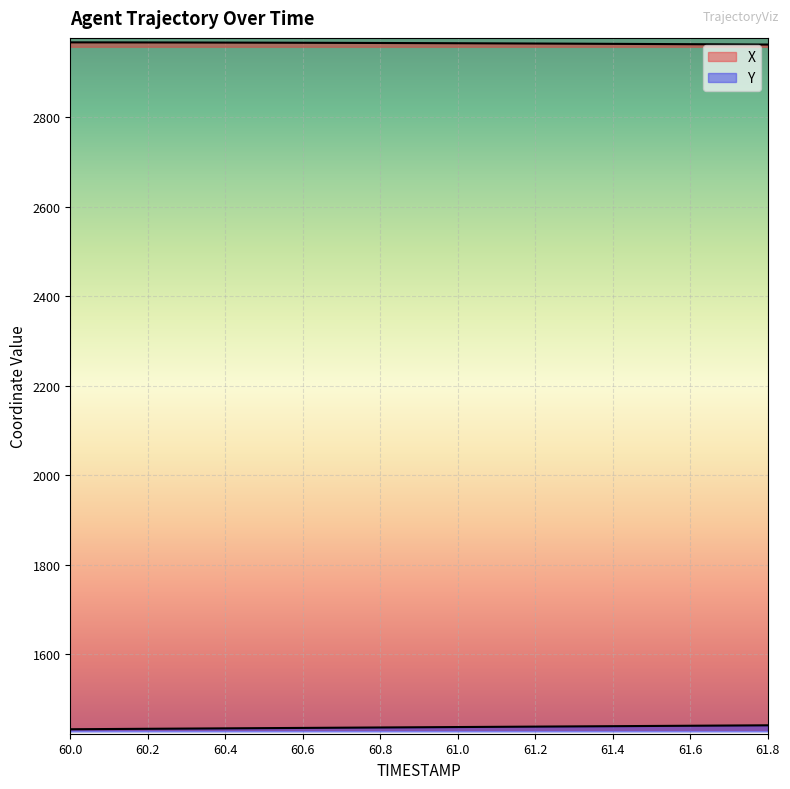

Which has a higher value, 61.8 or 60.6?

60.6